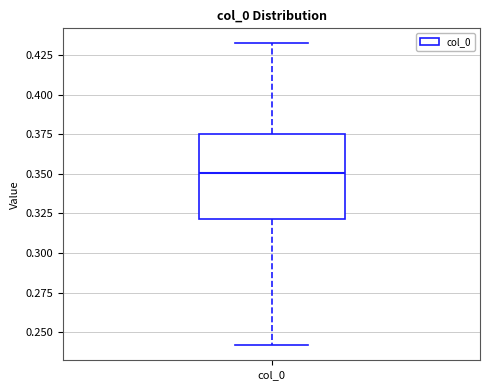

Read this box plot against the y-axis: the position of the median line, the range covered by the box, and the ends of both whiskers. The values are not printed on the chart, so give them approximately, as read against the axis.

median 0.350, box 0.320 to 0.375, whiskers 0.240 to 0.430